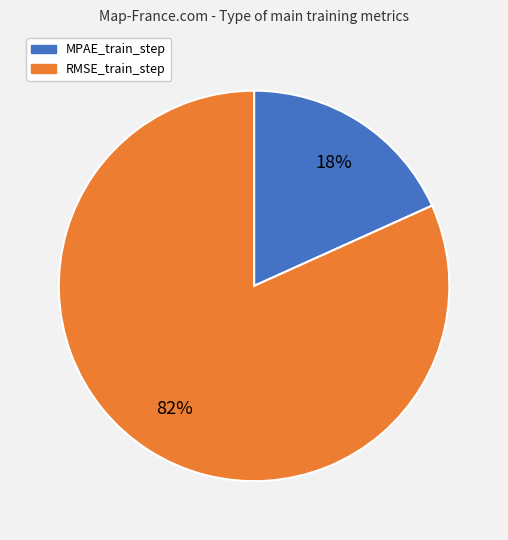

To the nearest percent, what is the combined percentage of RMSE_train_step and MPAE_train_step?

100%